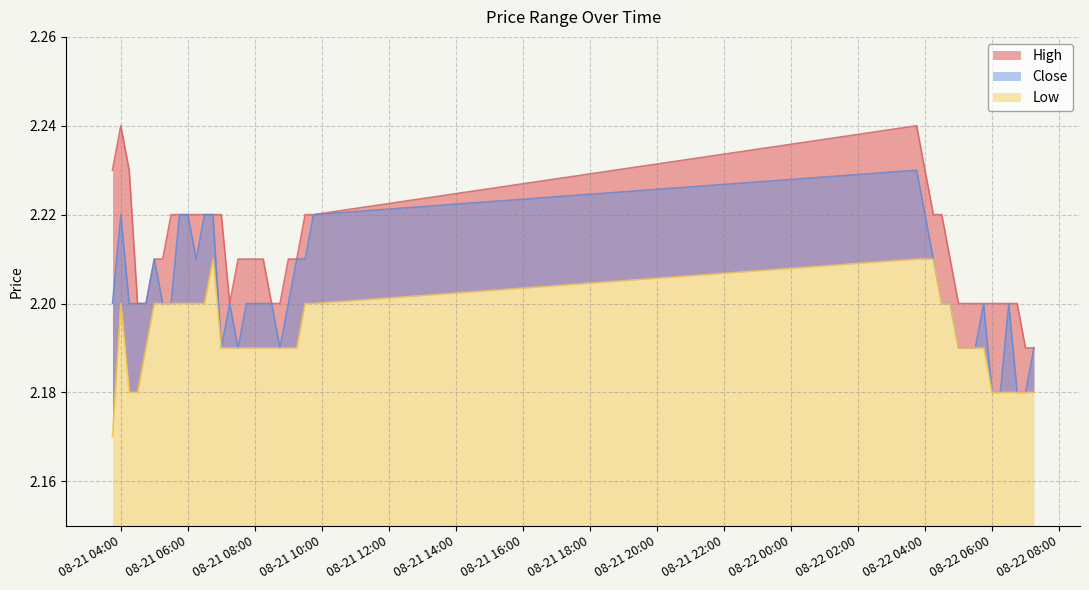

Reading left to right, list all the values displayed in this chart.

High: 2.2	2.2	2.2	2.2	2.2	2.2	2.2	2.2	2.2	2.2	2.2	2.2	2.2	2.2	2.2	2.2	2.2	2.2	2.2	2.2	2.2	2.2	2.2	2.2	2.2	2.2	2.2	2.2	2.2	2.2	2.2	2.2	2.2	2.2	2.2	2.2	2.2	2.2	2.2	2.2
Close: 2.2	2.2	2.2	2.2	2.2	2.2	2.2	2.2	2.2	2.2	2.2	2.2	2.2	2.2	2.2	2.2	2.2	2.2	2.2	2.2	2.2	2.2	2.2	2.2	2.2	2.2	2.2	2.2	2.2	2.2	2.2	2.2	2.2	2.2	2.2	2.2	2.2	2.2	2.2	2.2
Low: 2.2	2.2	2.2	2.2	2.2	2.2	2.2	2.2	2.2	2.2	2.2	2.2	2.2	2.2	2.2	2.2	2.2	2.2	2.2	2.2	2.2	2.2	2.2	2.2	2.2	2.2	2.2	2.2	2.2	2.2	2.2	2.2	2.2	2.2	2.2	2.2	2.2	2.2	2.2	2.2